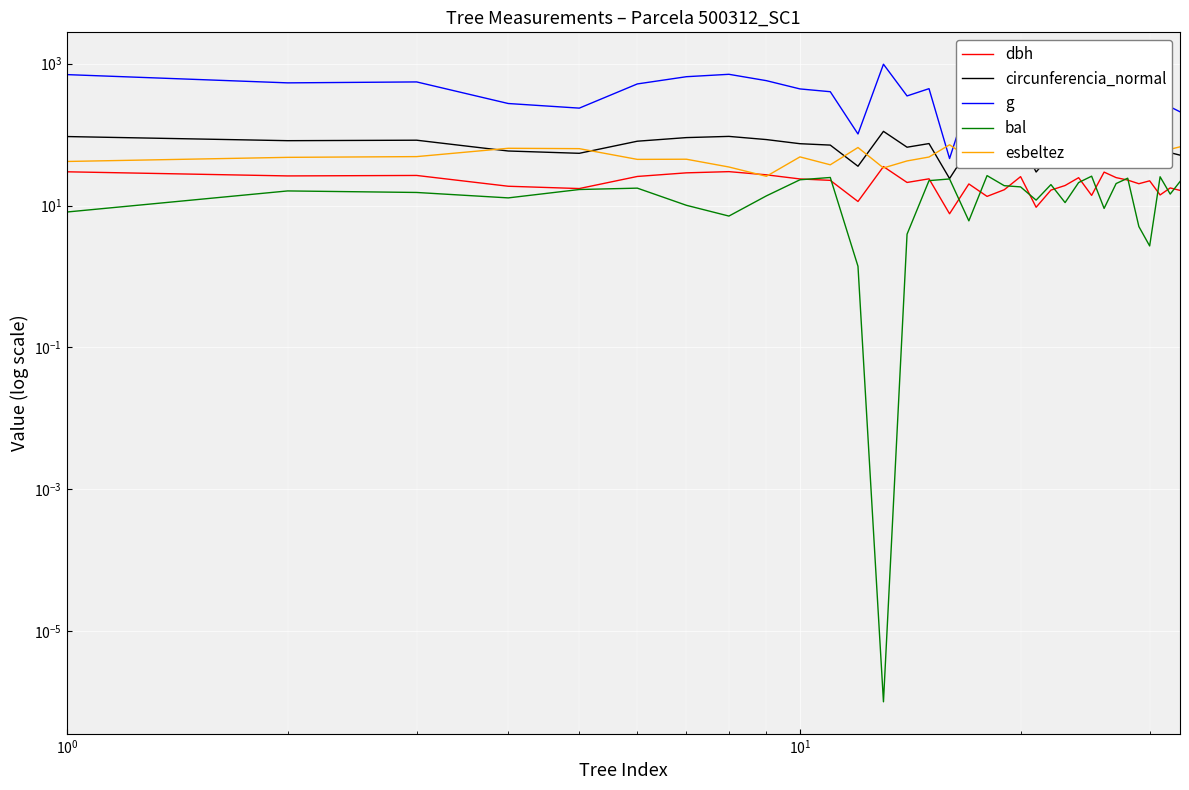

How many data points in circunferencia_normal are less than 70?

16